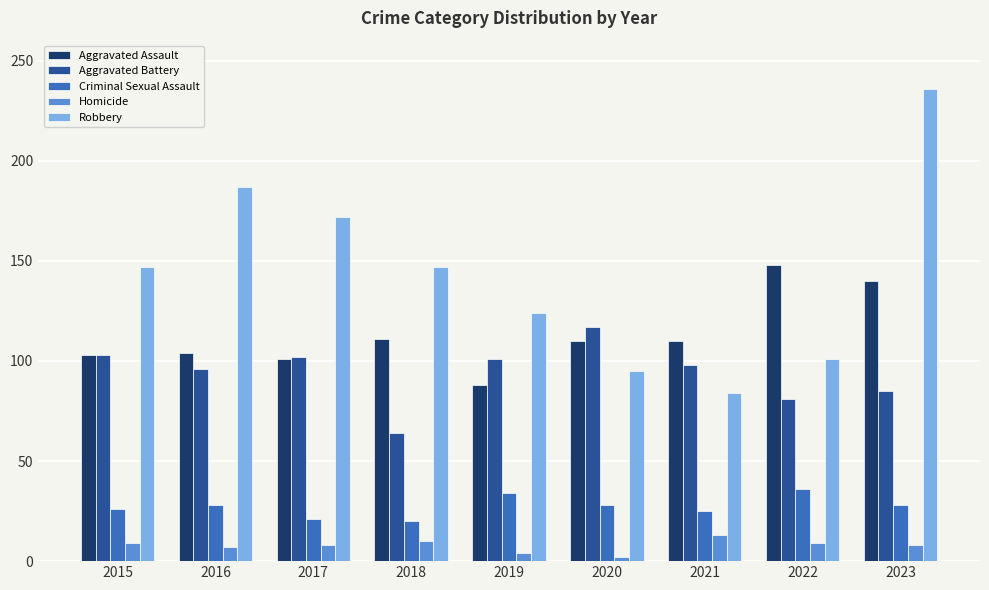

True or false: Robbery has a value of 101 at 2022.

True